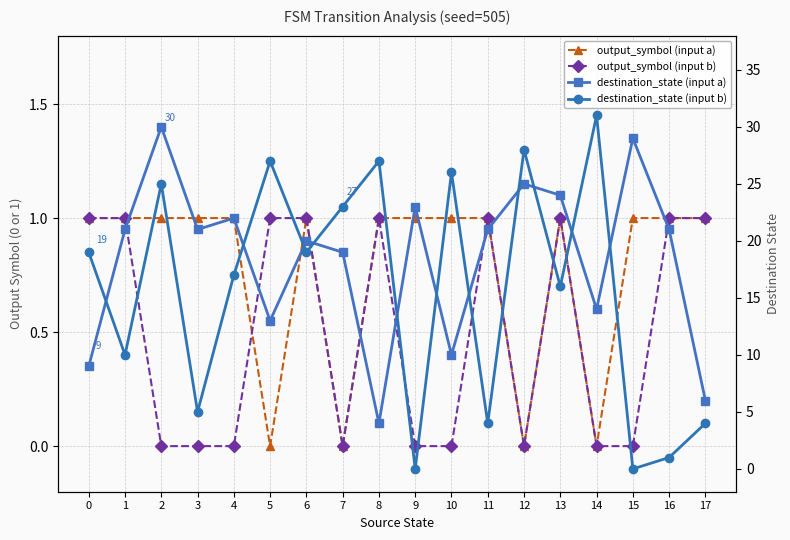

List the labels in order of output_symbol (input b) value, largest first.

0, 1, 5, 6, 8, 11, 13, 16, 17, 2, 3, 4, 7, 9, 10, 12, 14, 15